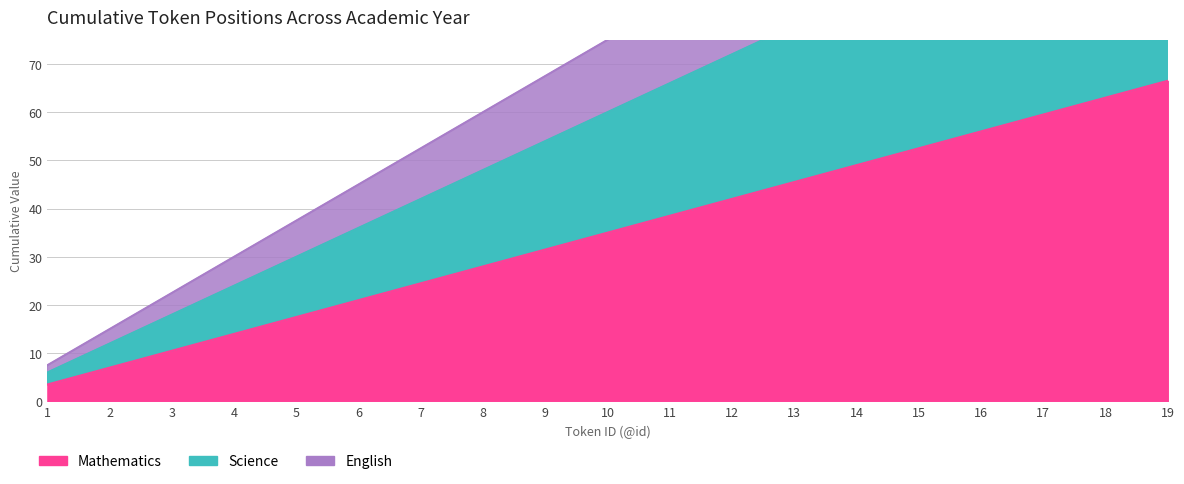

Reading right to left, what are all the values shown in this chart?

Mathematics: 66.5	63.0	59.5	56.0	52.5	49.0	45.5	42.0	38.5	35.0	31.5	28.0	24.5	21.0	17.5	14.0	10.5	7.0	3.5
Science: 114.0	108.0	102.0	96.0	90.0	84.0	78.0	72.0	66.0	60.0	54.0	48.0	42.0	36.0	30.0	24.0	18.0	12.0	6.0
English: 142.5	135.0	127.5	120.0	112.5	105.0	97.5	90.0	82.5	75.0	67.5	60.0	52.5	45.0	37.5	30.0	22.5	15.0	7.5